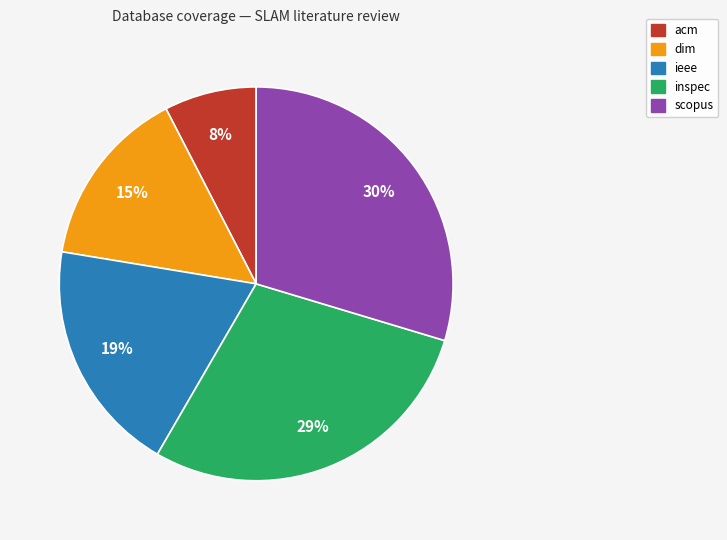

Combined, do acm and ieee account for over 50%?

No